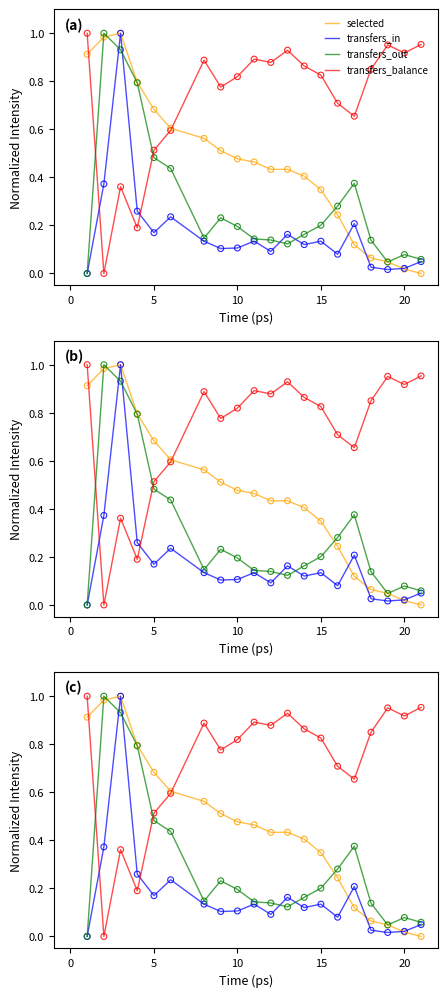

At how many categories does at least one series exceed 0?

20